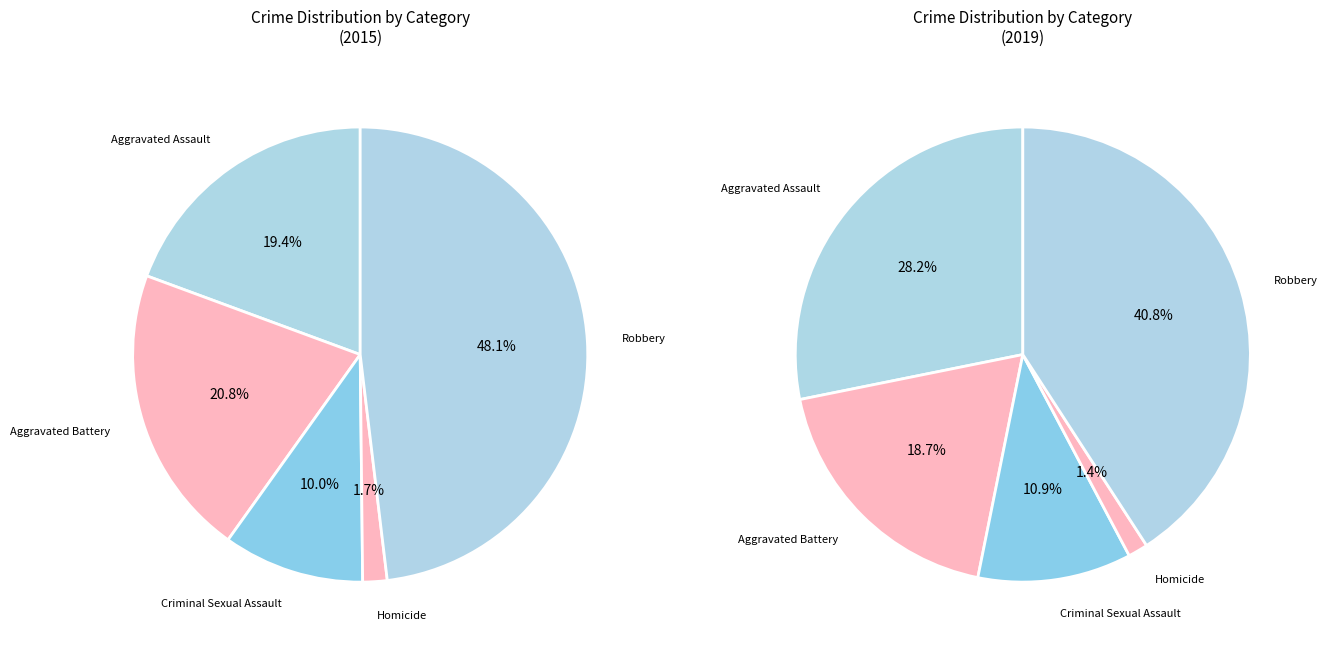

To the nearest percent, what is the combined percentage of Robbery and Aggravated Assault?

67%